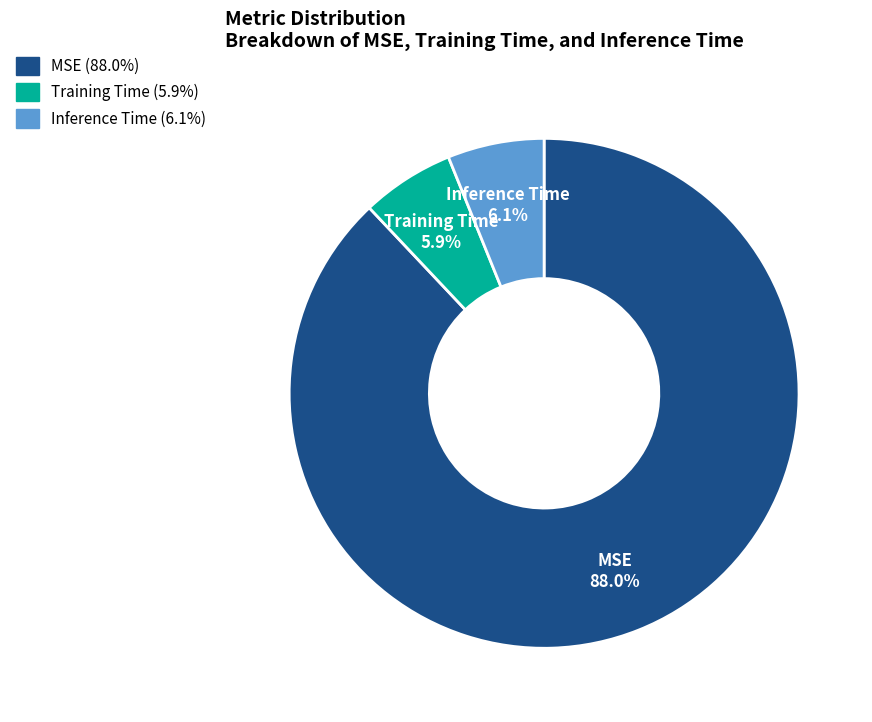

Is it true that Training Time is 6% of the pie?

True